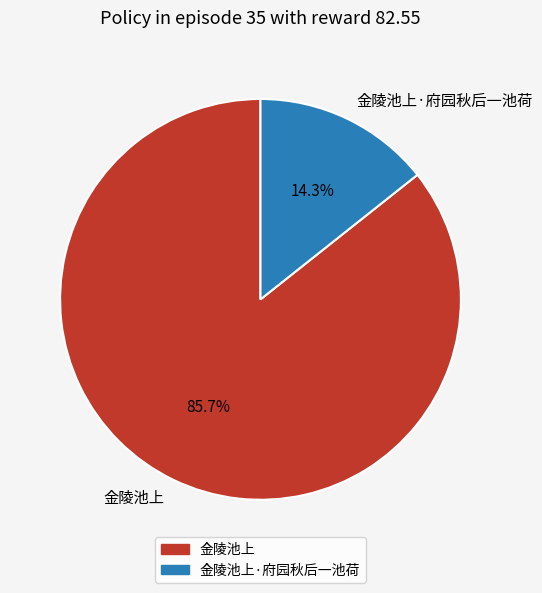

The 金陵池上·府园秋后一池荷 slice represents 14% of the pie. True or false?

True